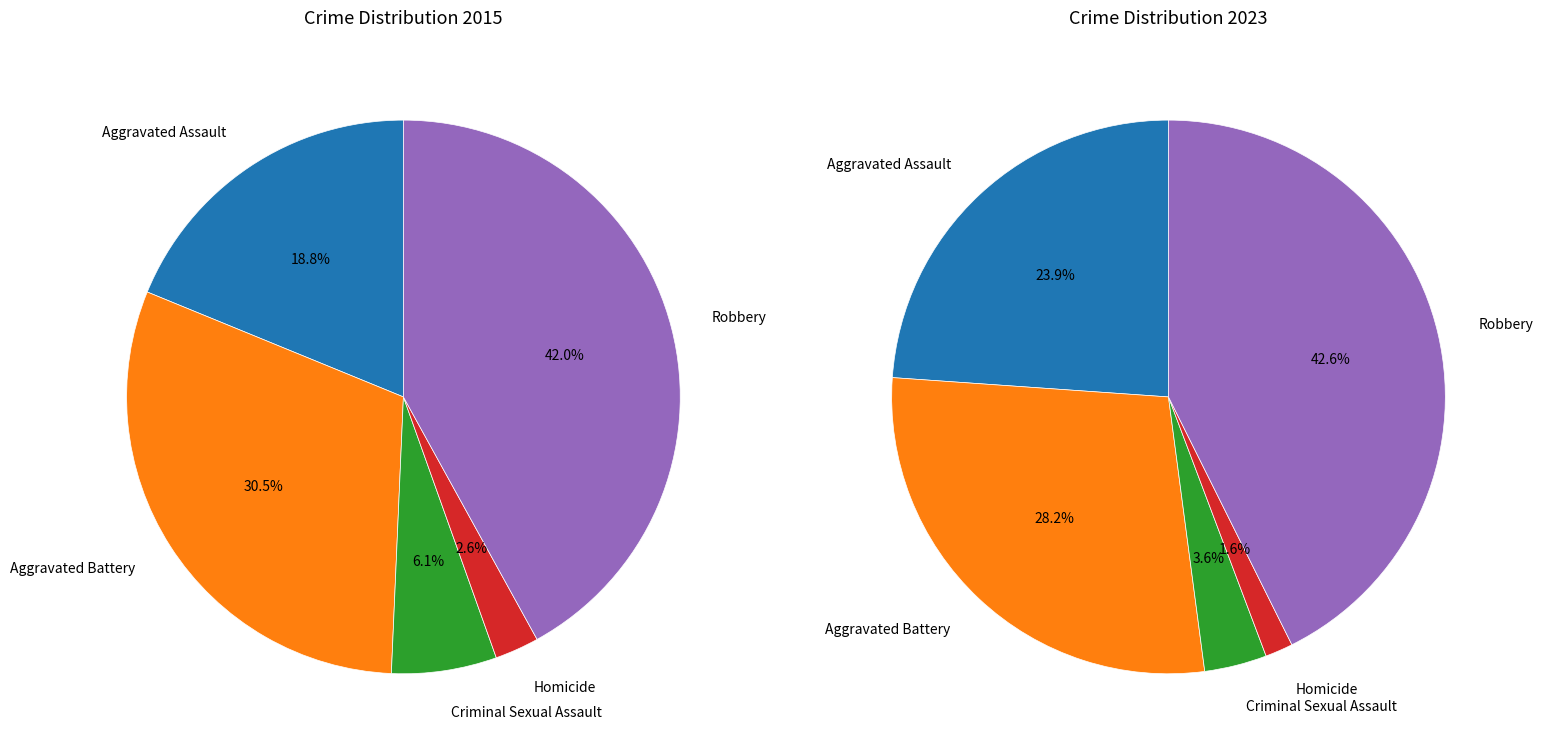

The Criminal Sexual Assault slice represents 1% of the pie. True or false?

False